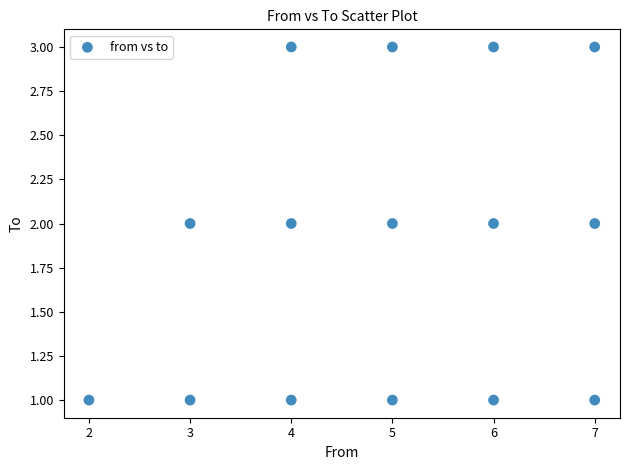

What is the range of X values (max minus min)?

5